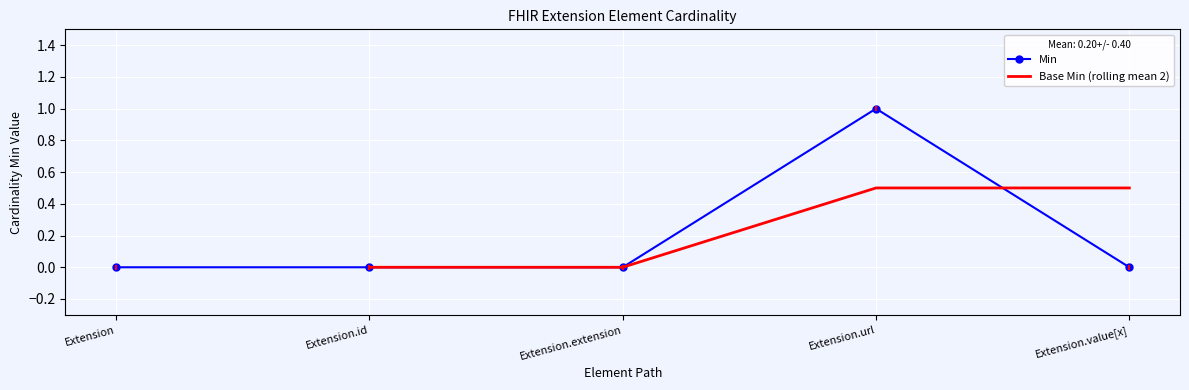

Rank the categories by value from lowest to highest.

Extension, Extension.id, Extension.extension, Extension.value[x], Extension.url